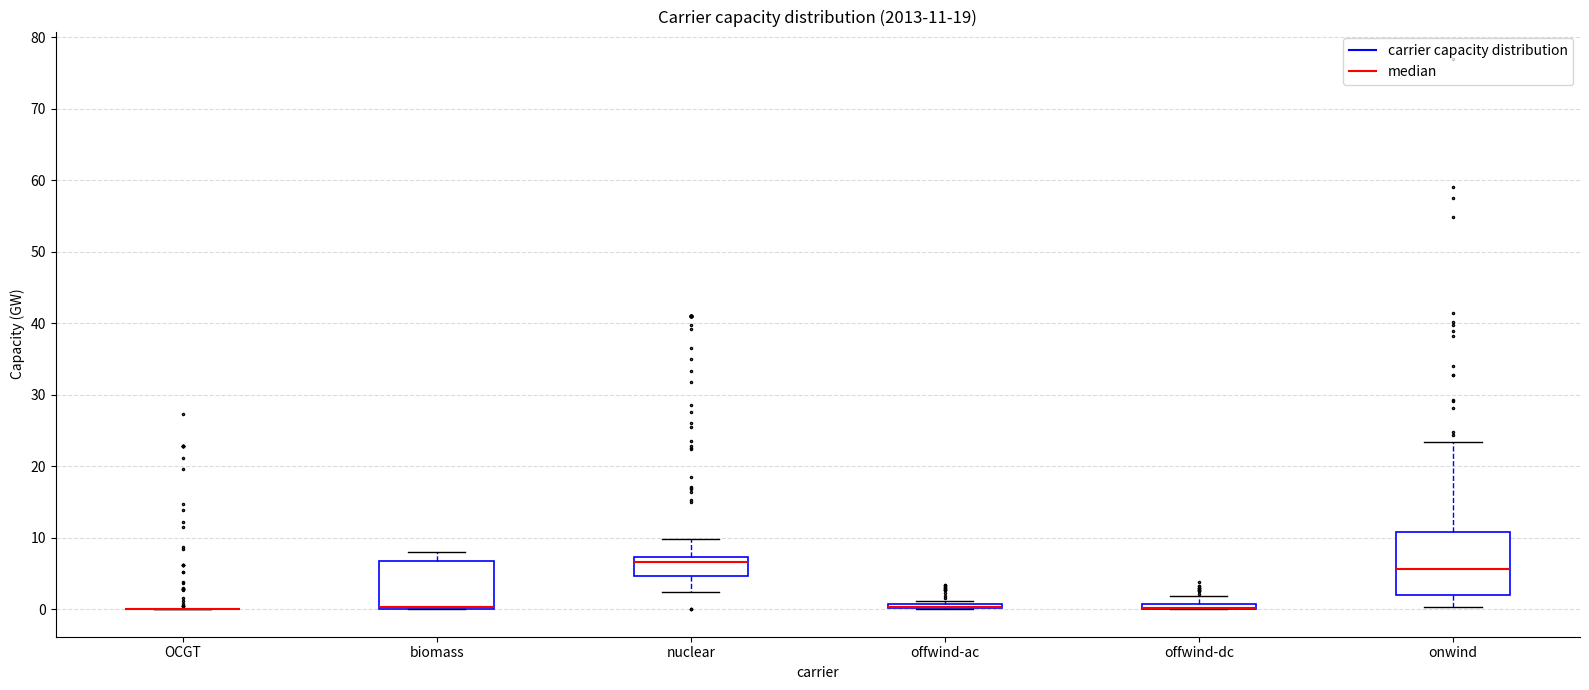

Which box is the tallest, from its lower edge to its upper edge?

onwind